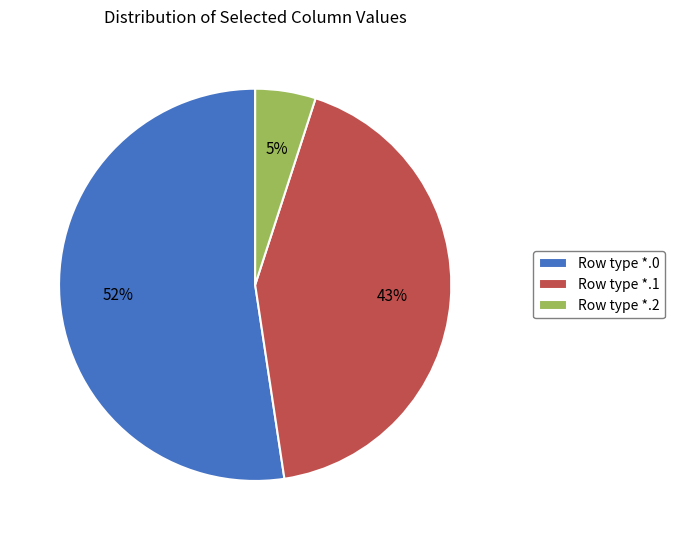

Is there a majority slice in this chart?

Yes